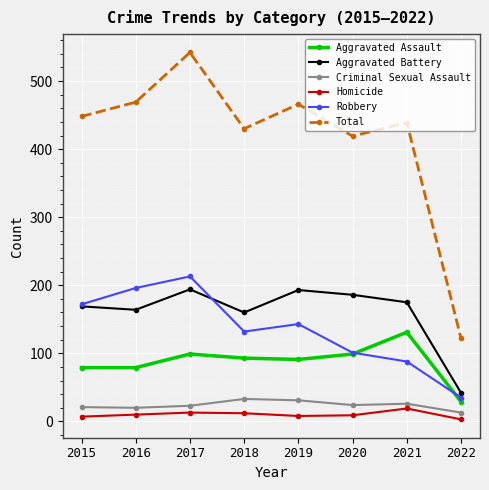

At which label does Aggravated Assault reach its peak?

2021